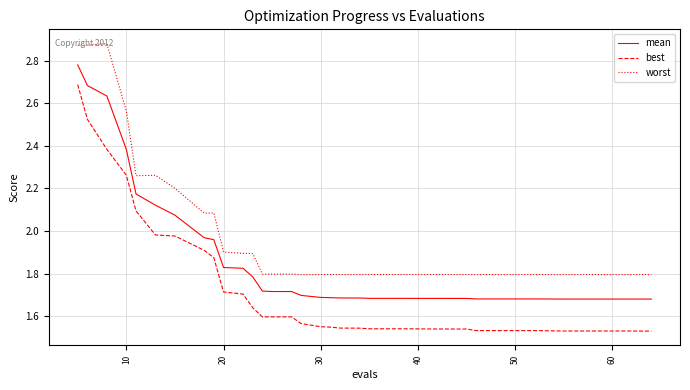

True or false: best and worst intersect in this chart.

False